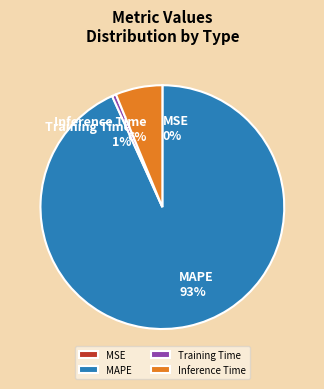

The Training Time slice represents 1% of the pie. True or false?

True